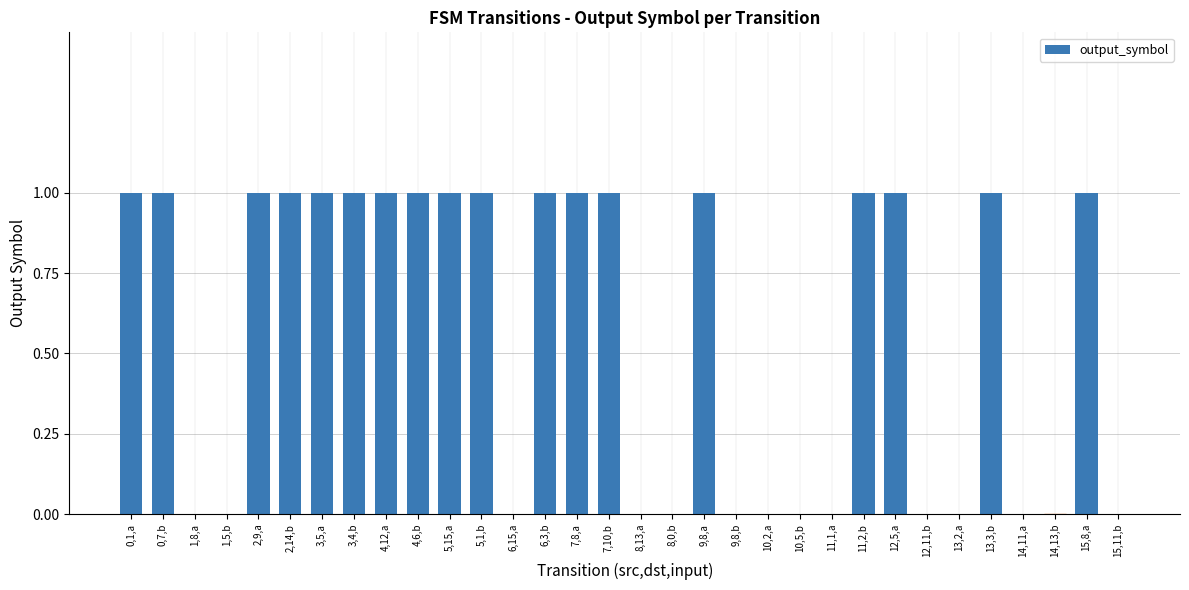

What is the sum of all values?

18